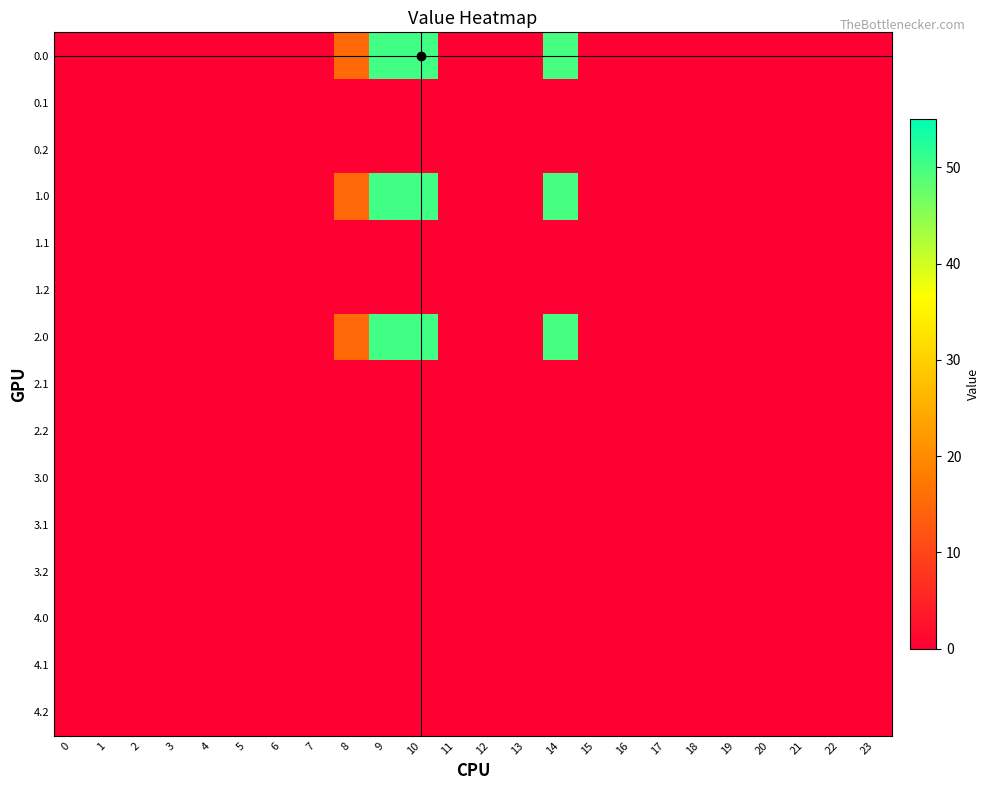

What is the maximum value shown in the chart?

50.2